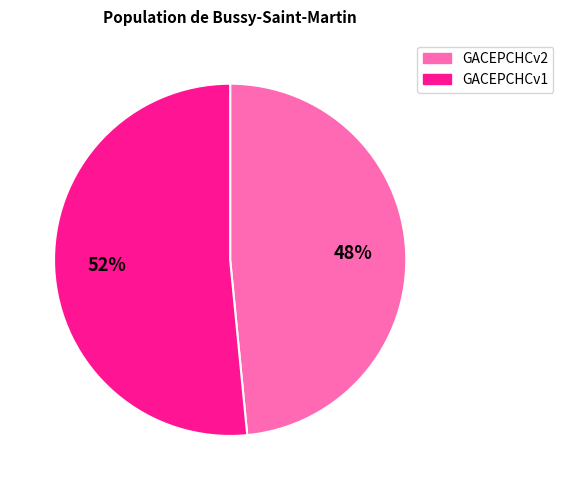

True or false: GACEPCHCv1 accounts for 52% of the total.

True